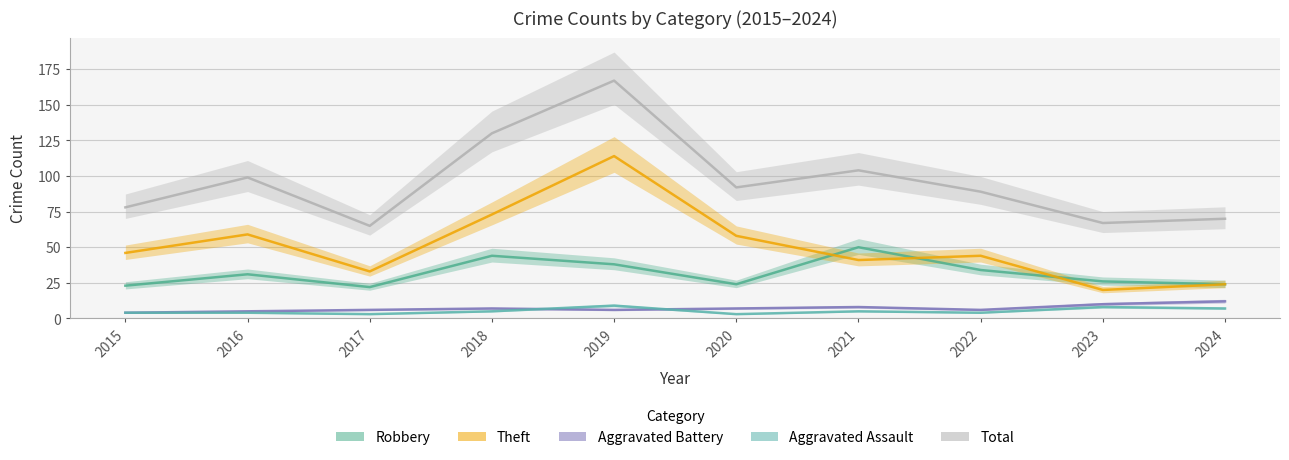

Reading right to left, transcribe all the data shown in this chart.

Robbery: 24	26	34	50	24	38	44	22	31	23
Theft: 24	20	44	41	58	114	73	33	59	46
Aggravated Battery: 12	10	6	8	7	6	7	6	5	4
Aggravated Assault: 7	8	4	5	3	9	5	3	4	4
Total: 70	67	89	104	92	167	130	65	99	78